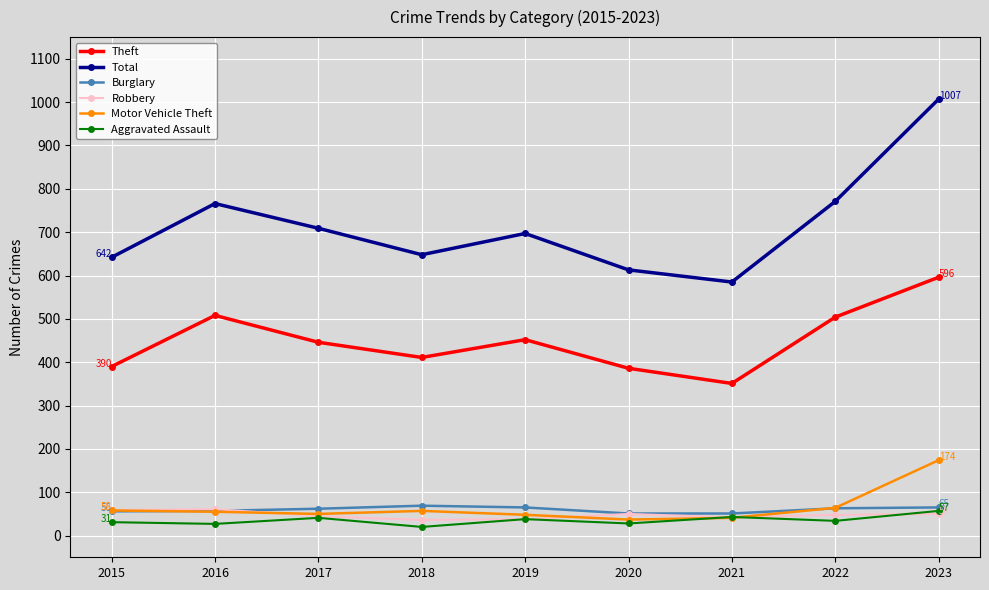

True or false: Total and Motor Vehicle Theft intersect in this chart.

False